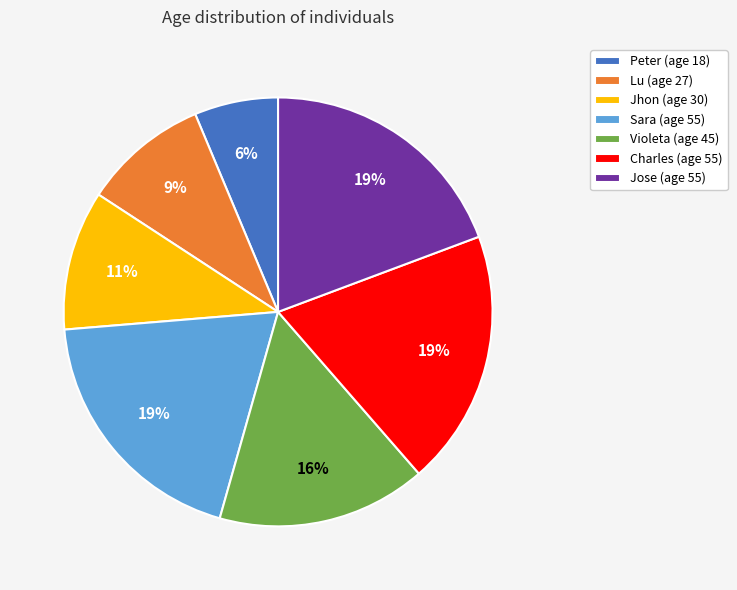

Combined, do Jhon (age 30) and Charles (age 55) account for over 50%?

No